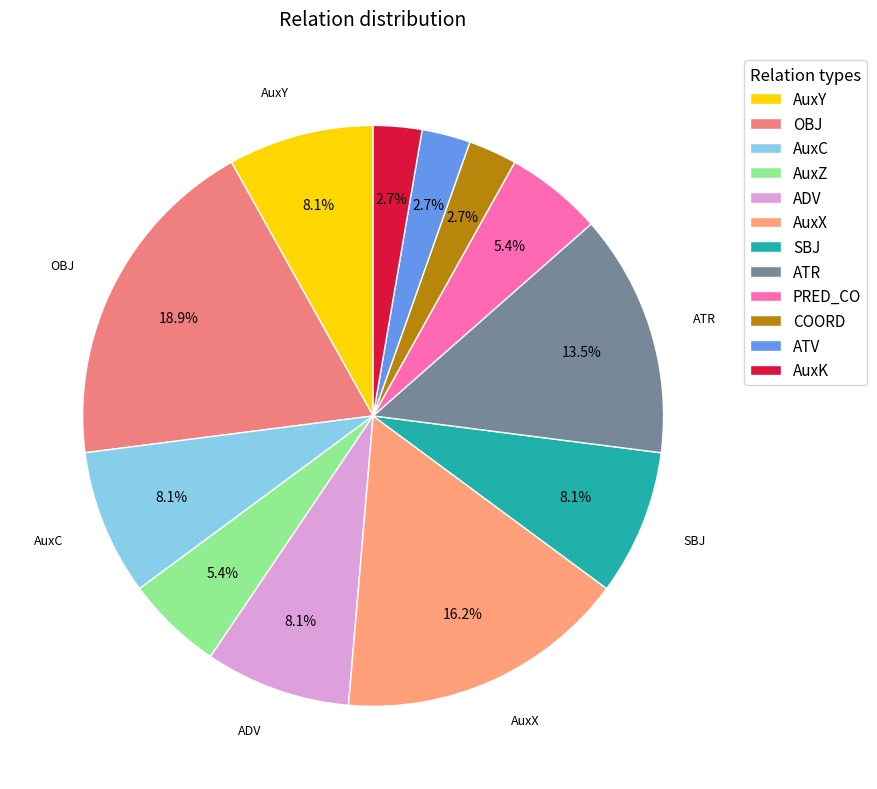

Is the sum of AuxX and AuxY greater than half?

No